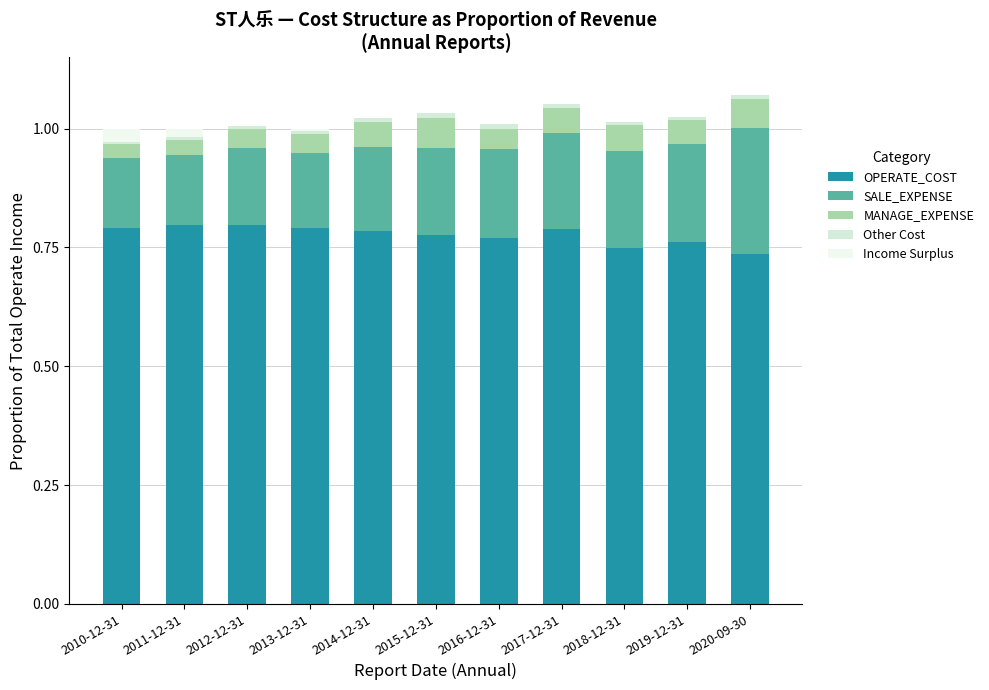

The Other Cost series shows 0.0 at 2012-12-31. True or false?

False